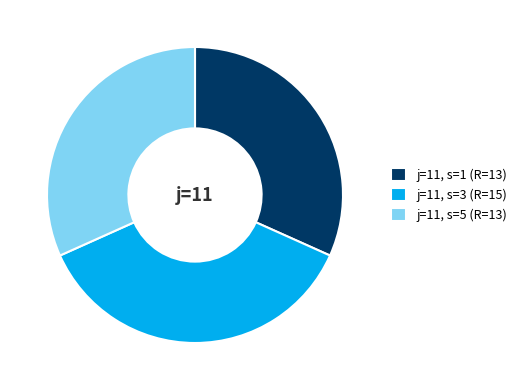

Does j=11, s=3 (R=15) account for over 50% of the chart?

No